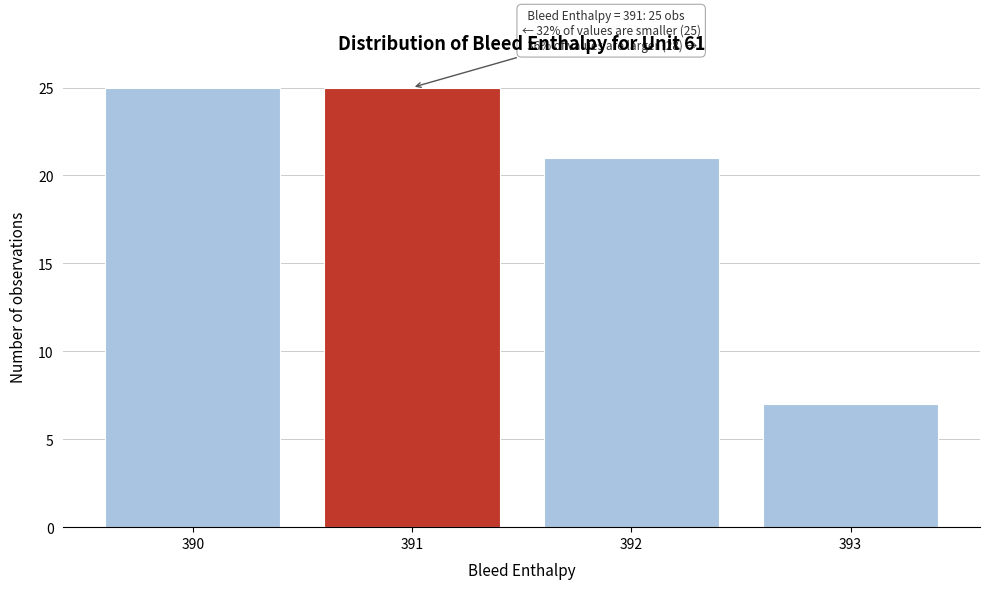

Reading right to left, list all the values displayed in this chart.

7	21	25	25